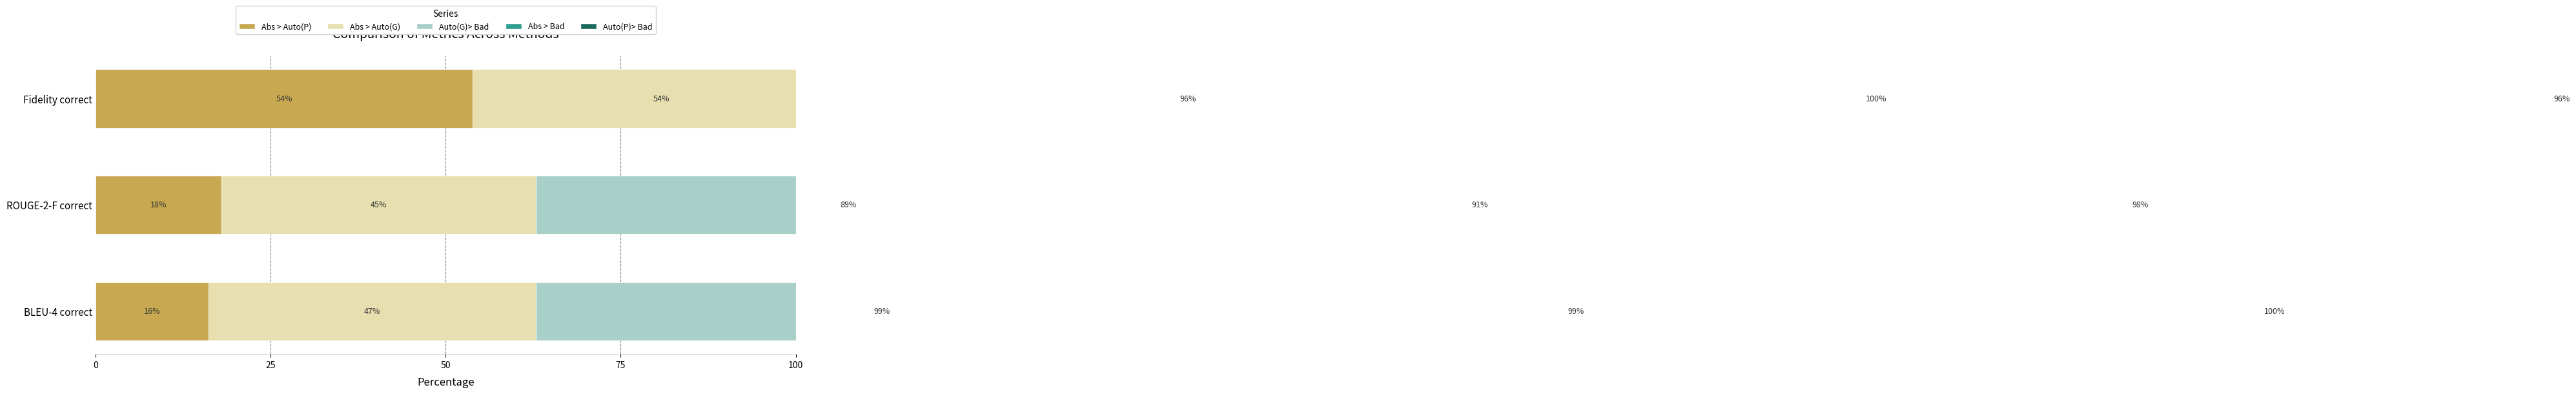

Is it true that Auto(P)> Bad equals 100.0 at 50?

True